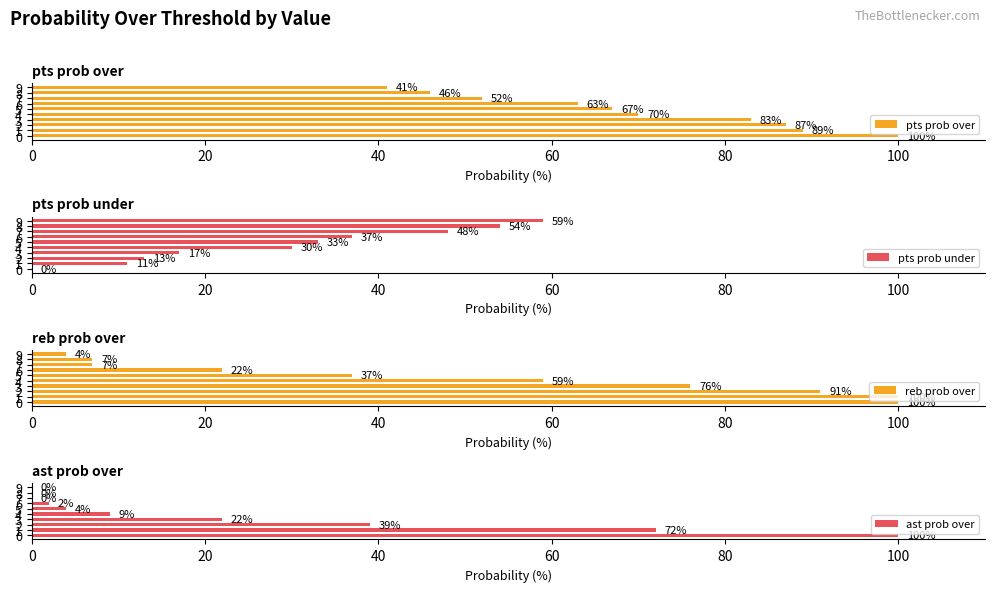

The value of reb prob over at 6 is 22. True or false?

True